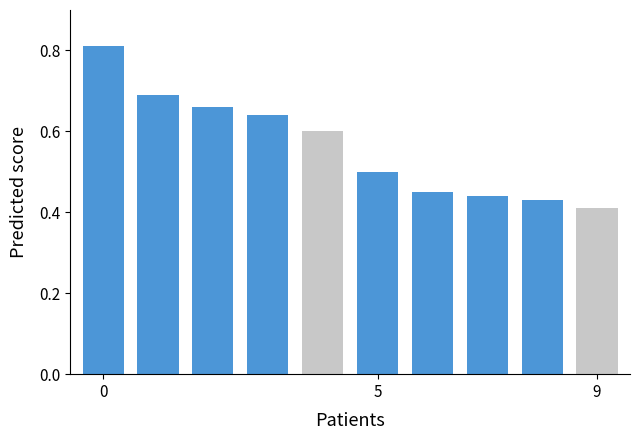

What is the sum of all values?

5.6